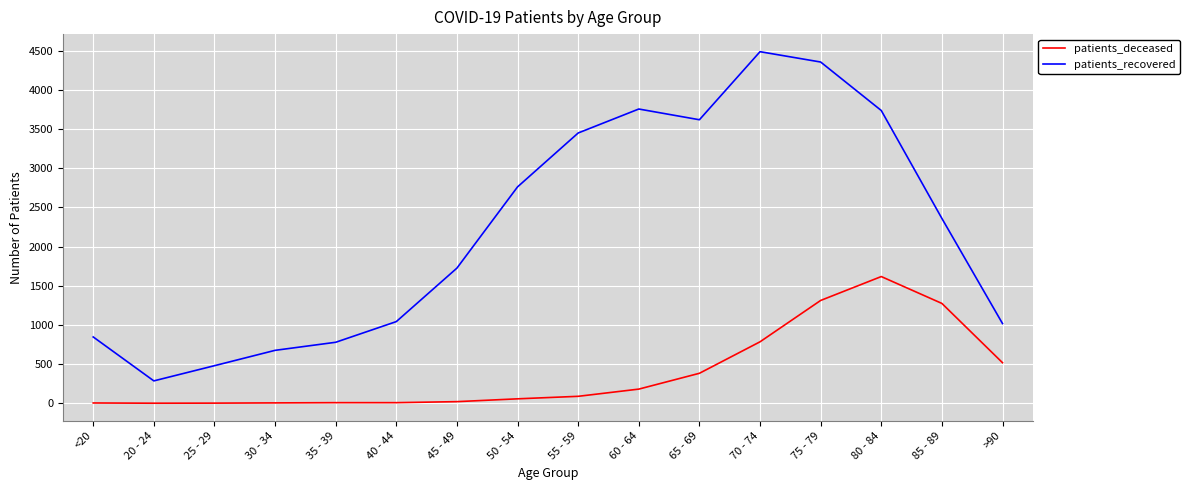

True or false: patients_recovered and patients_deceased cross at least once.

False